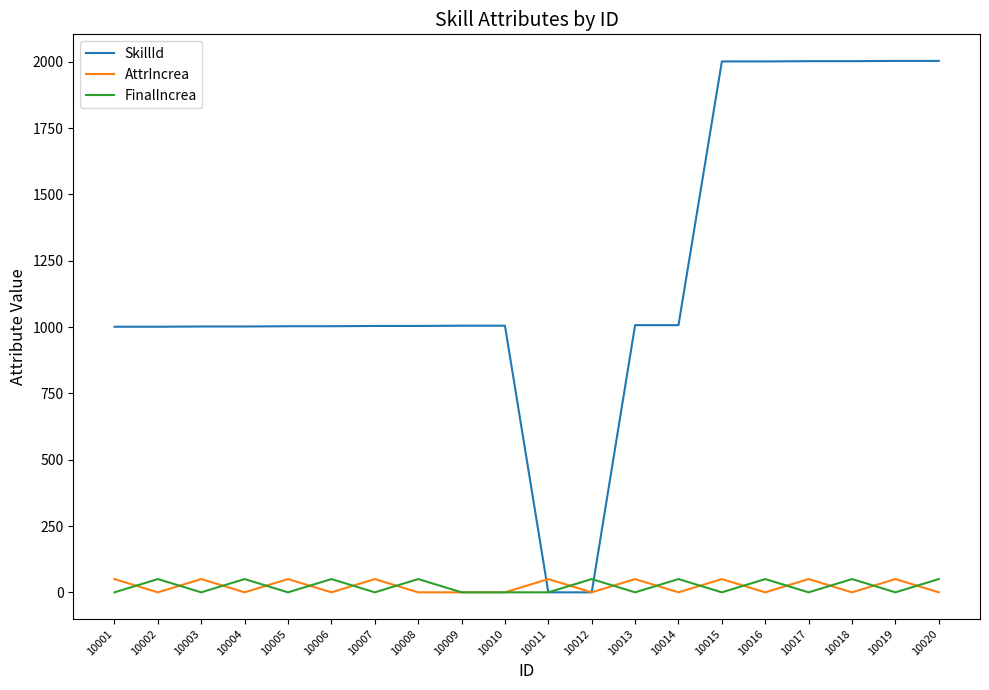

True or false: SkillId has a value of 219 at 10010.

False